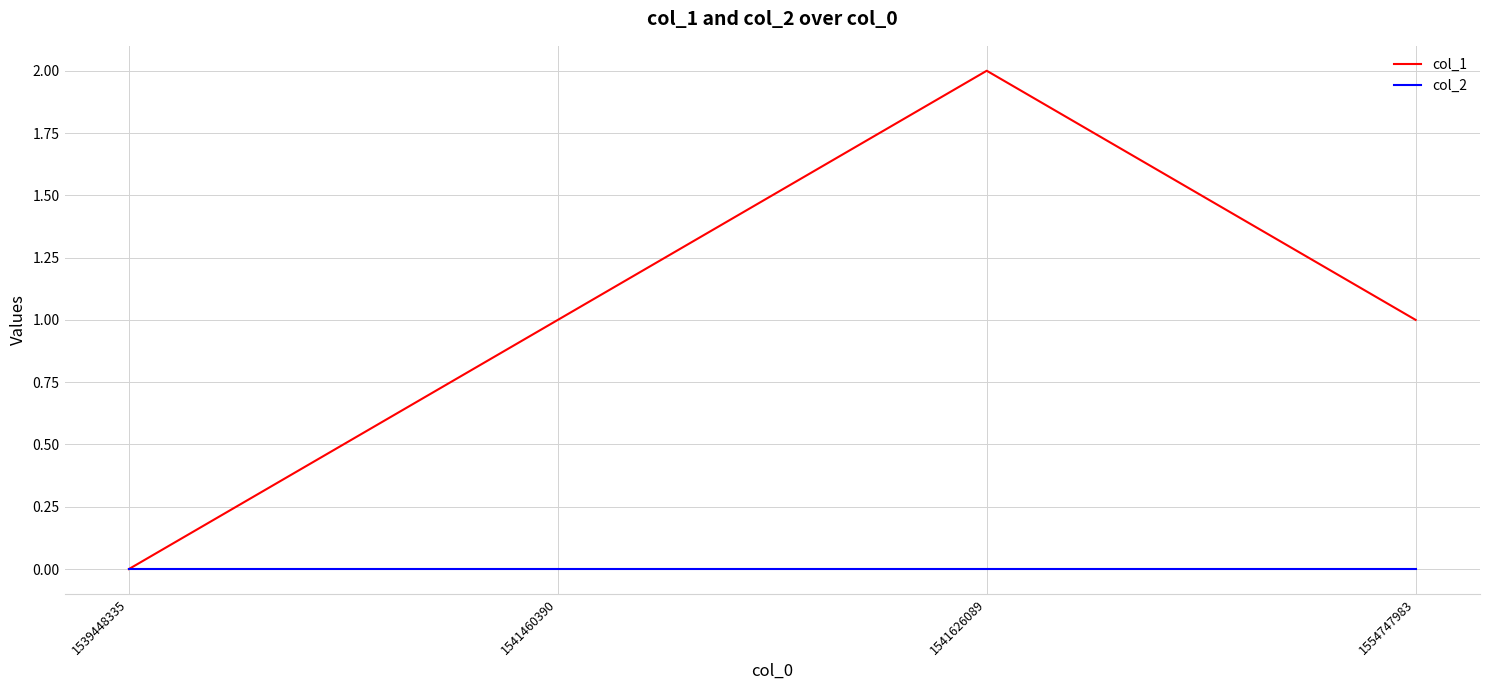

Which series has the widest spread of values?

col_1